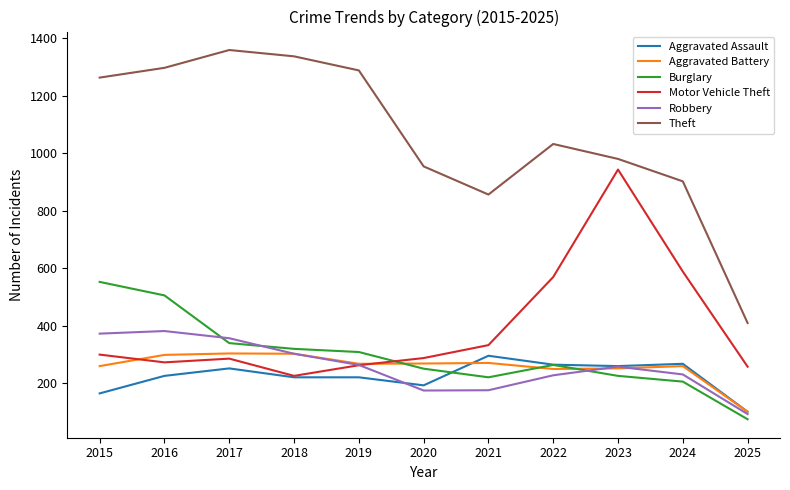

What is the smallest value displayed?

74